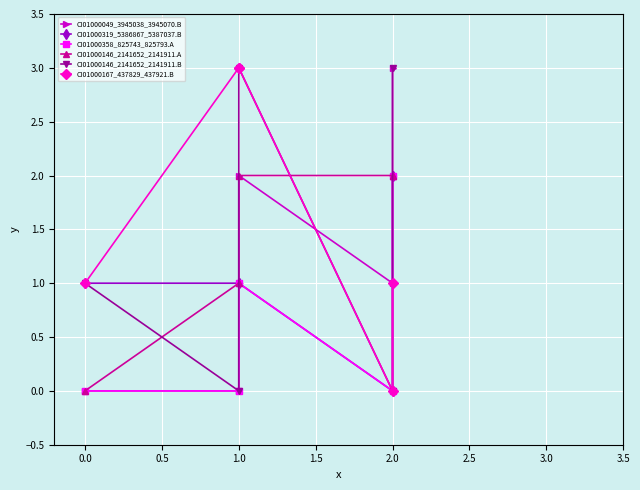

Does the chart display data point markers on the line(s)?

Yes